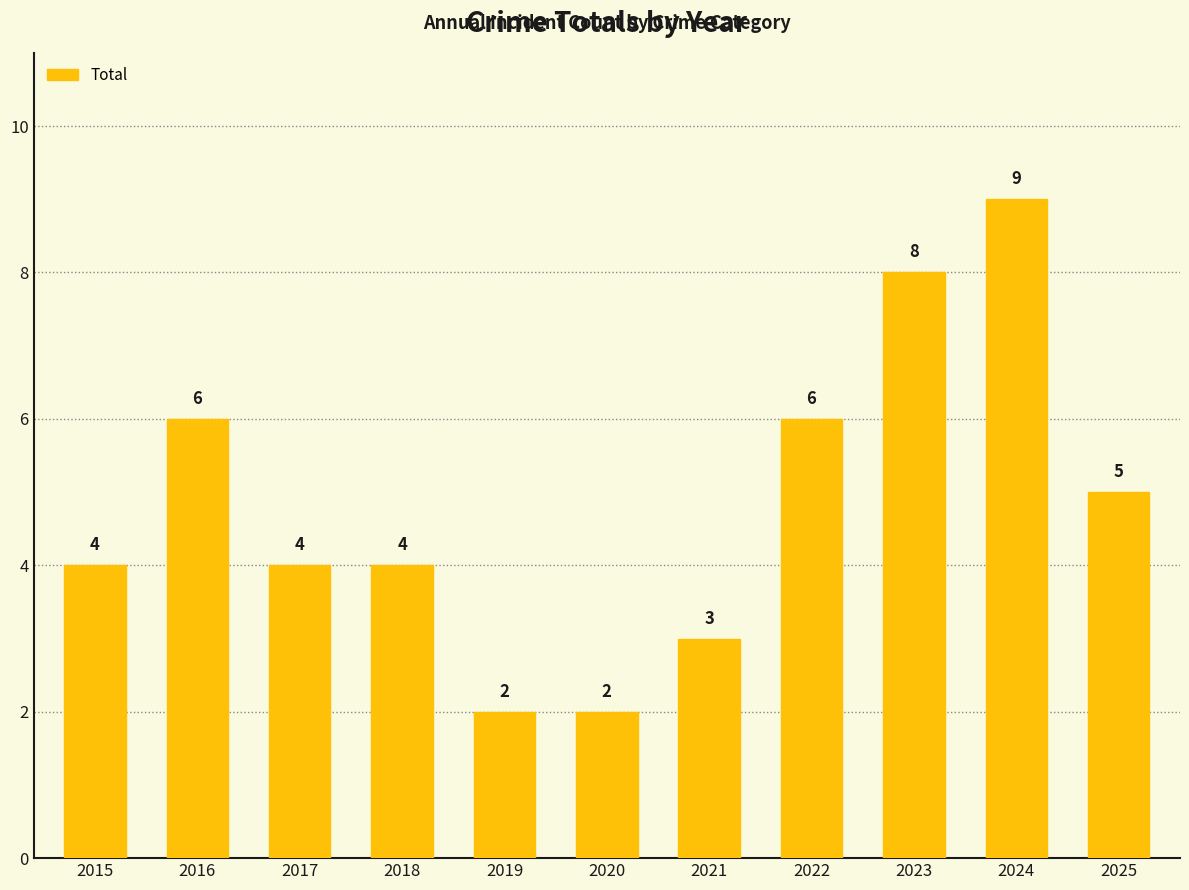

The chart shows a value of 11 at 2023. True or false?

False